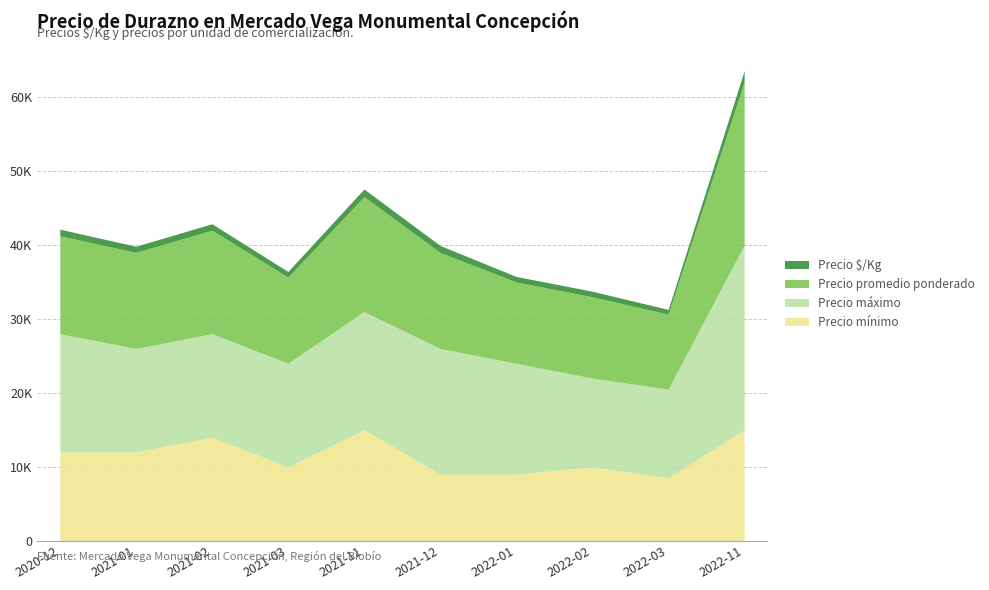

Which category has the highest value in the Precio promedio ponderado series?

2022-11